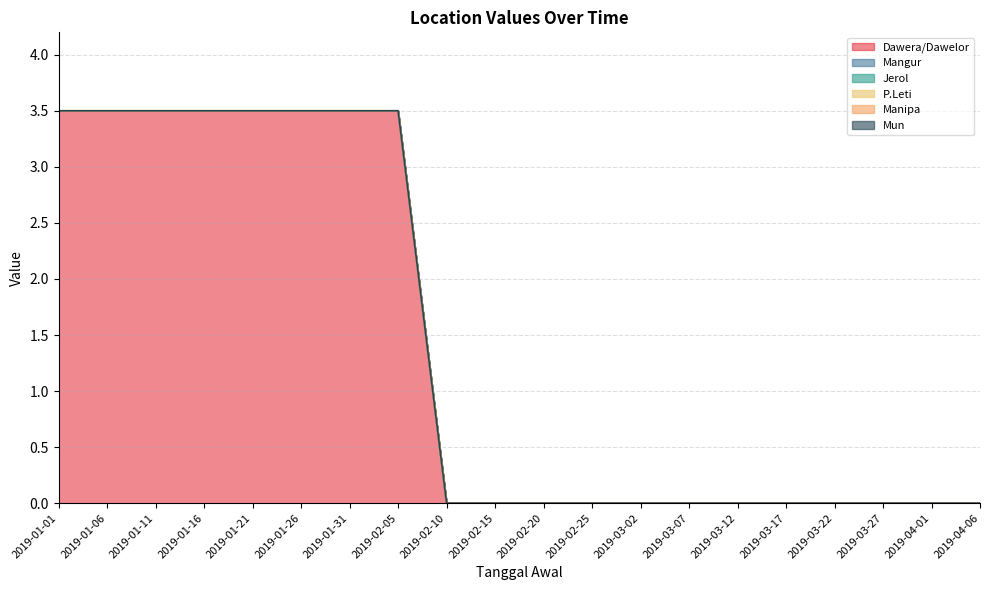

Which series changed the most between 2019-02-20 and 2019-03-17?

Dawera/Dawelor